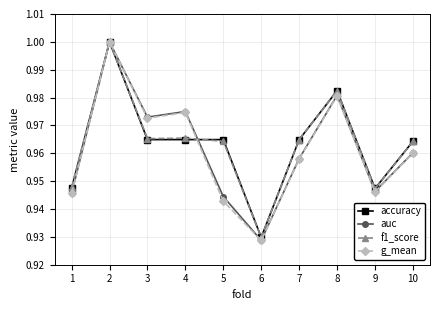

Is the value of g_mean at 10 greater than the value of accuracy at 6?

Yes